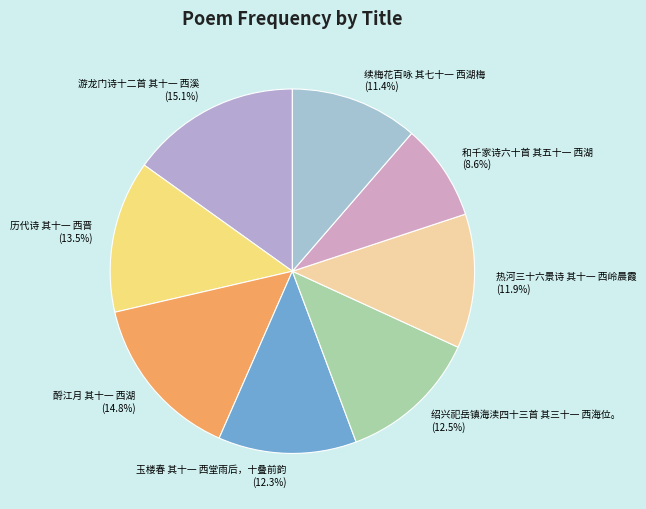

What is the smallest slice in the pie chart?

和千家诗六十首 其五十一 西湖